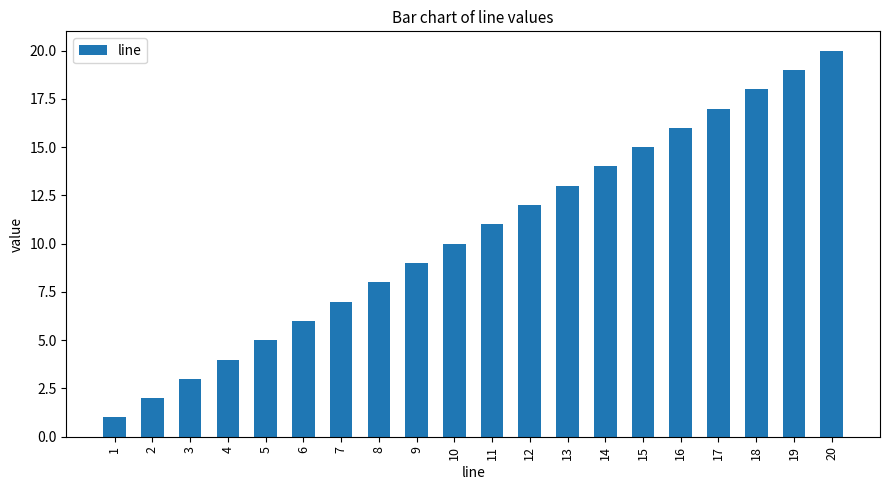

True or false: the data shows 24 at 17.

False